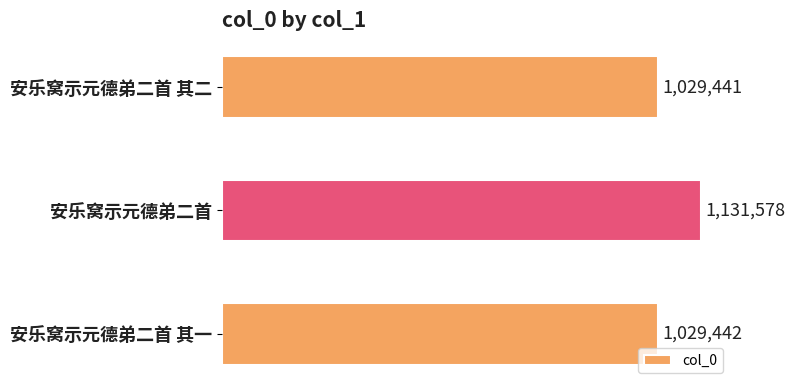

What is the greatest value displayed?

1131578